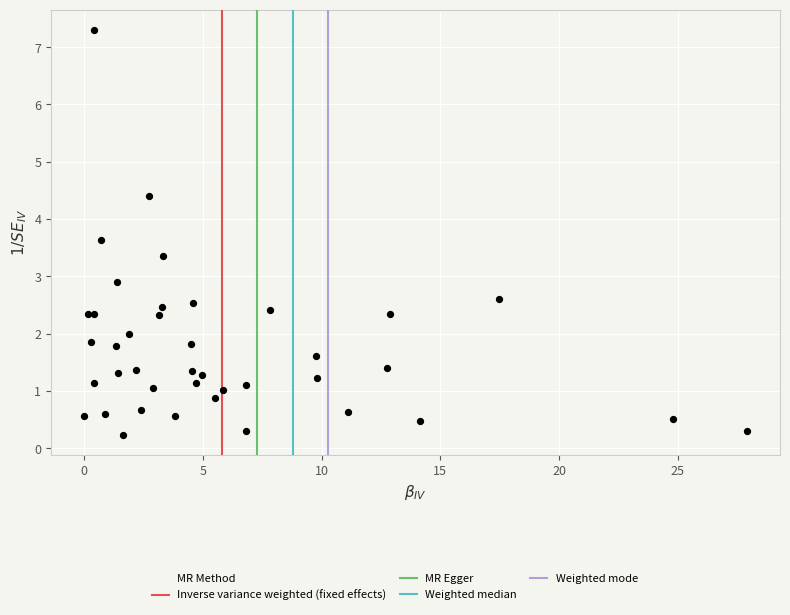

What Y value in the scatter plot is closest to 3?

2.9